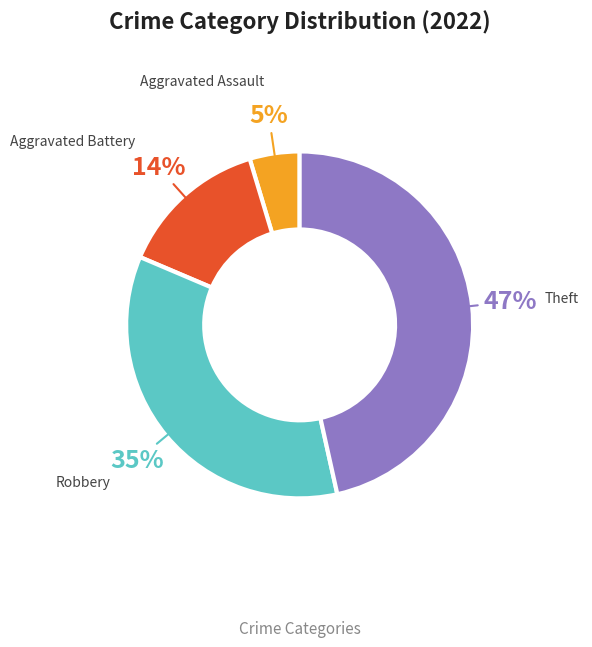

Does any single category account for the majority?

No